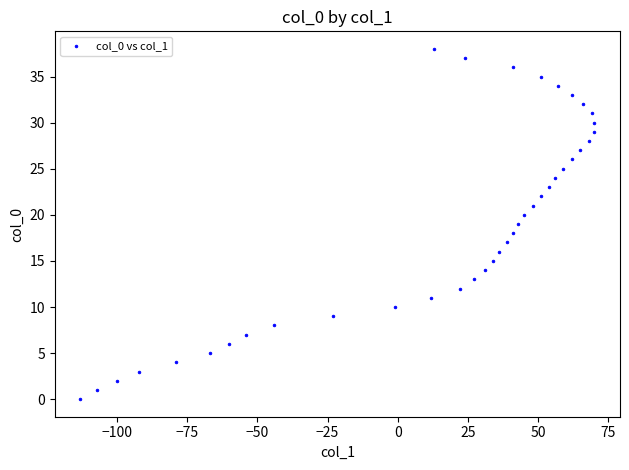

What is the range of Y values (max minus min)?

38